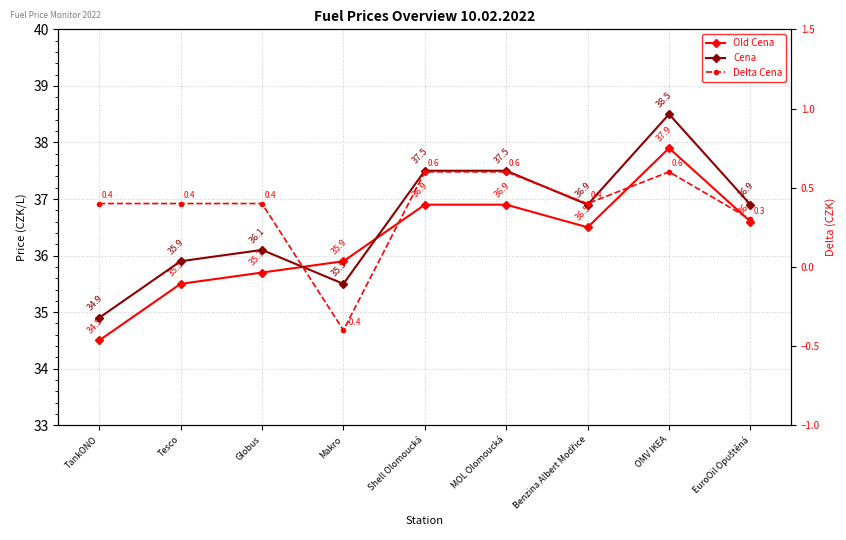

Which has a higher value, EuroOil Opuštěná or Globus?

EuroOil Opuštěná